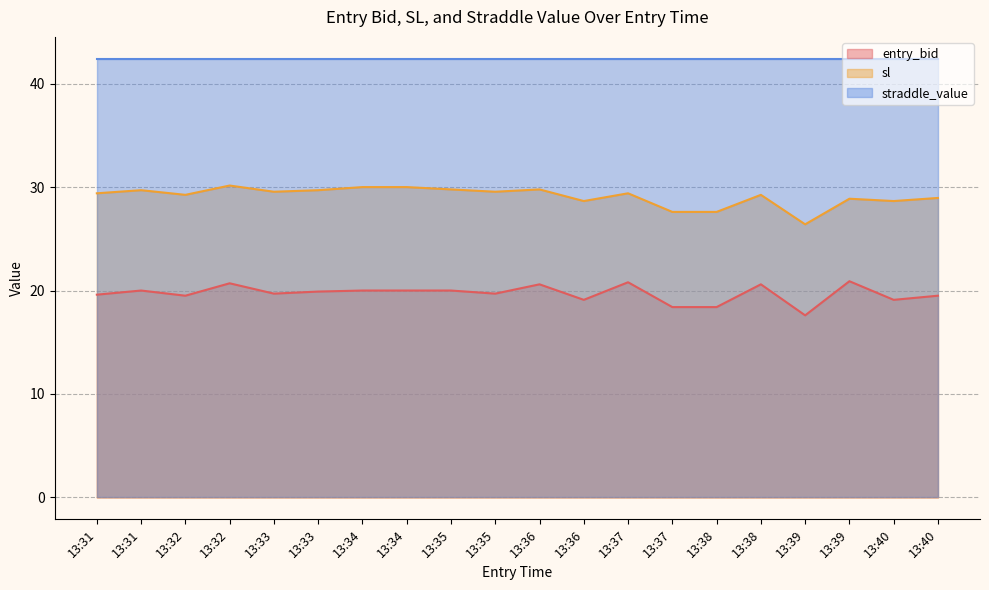

What is the value of the entry_bid point at the 15th from the left?

18.4